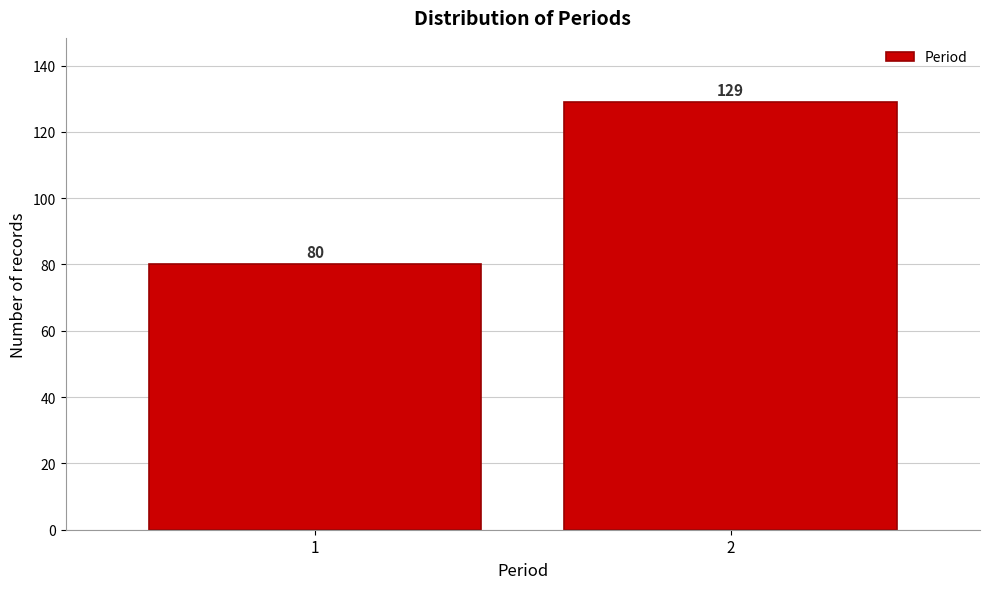

Reading left to right, what are all the values shown in this chart?

1=80	2=129